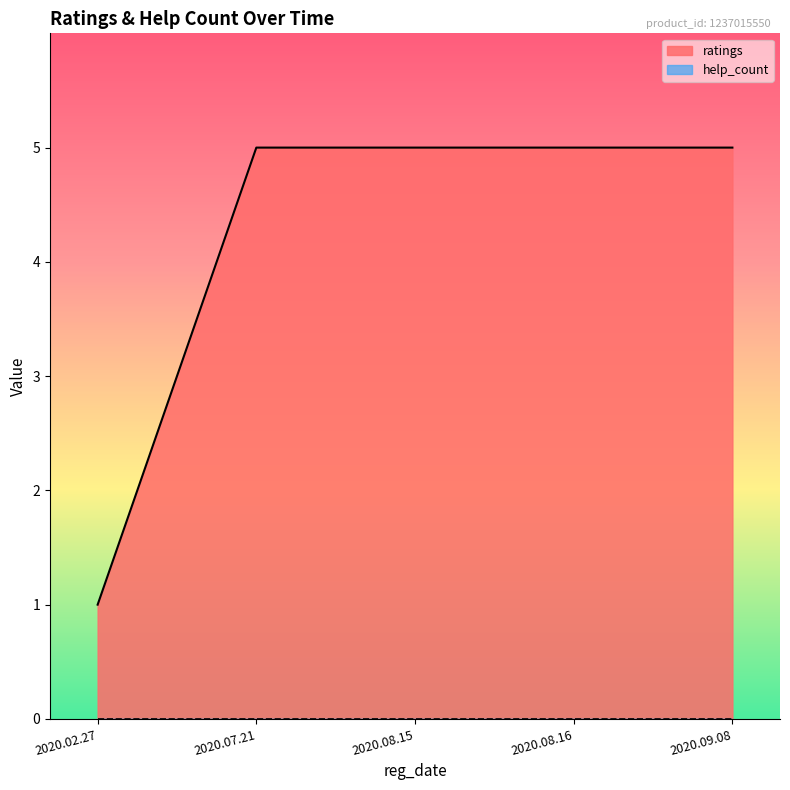

What position from the left is 2020.09.08?

5